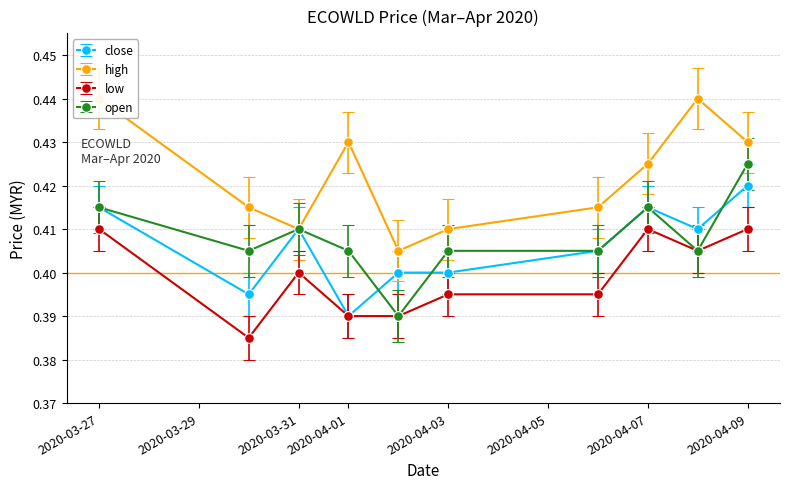

Which category has the lowest value in the low series?

2020-03-30